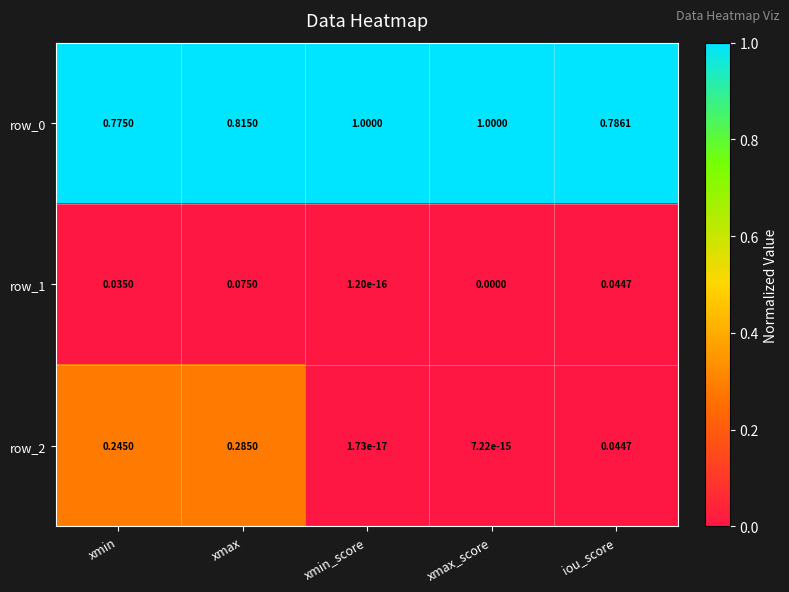

At which category is the sum across all series the highest?

xmax